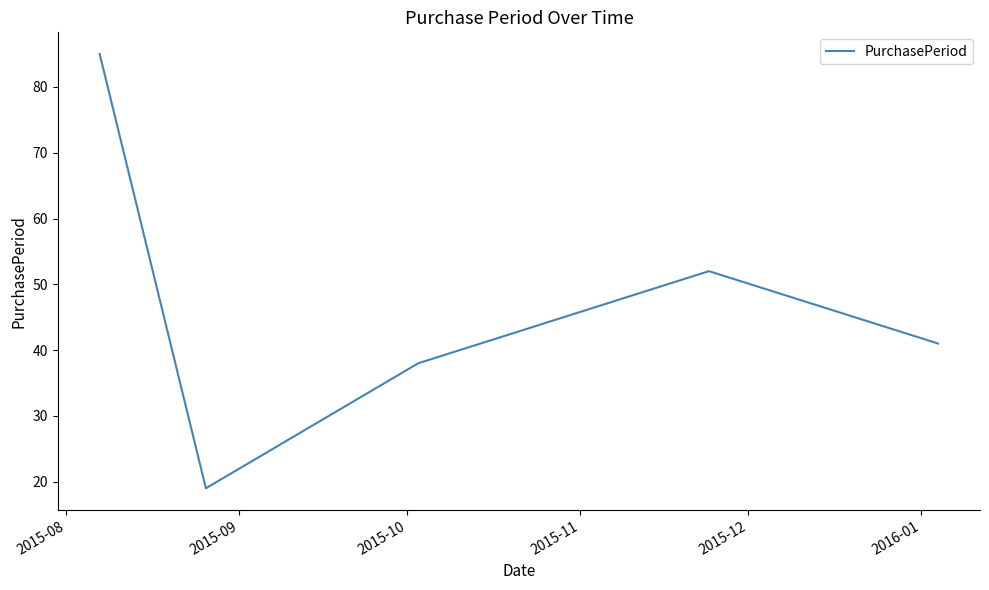

What is the greatest value displayed?

85